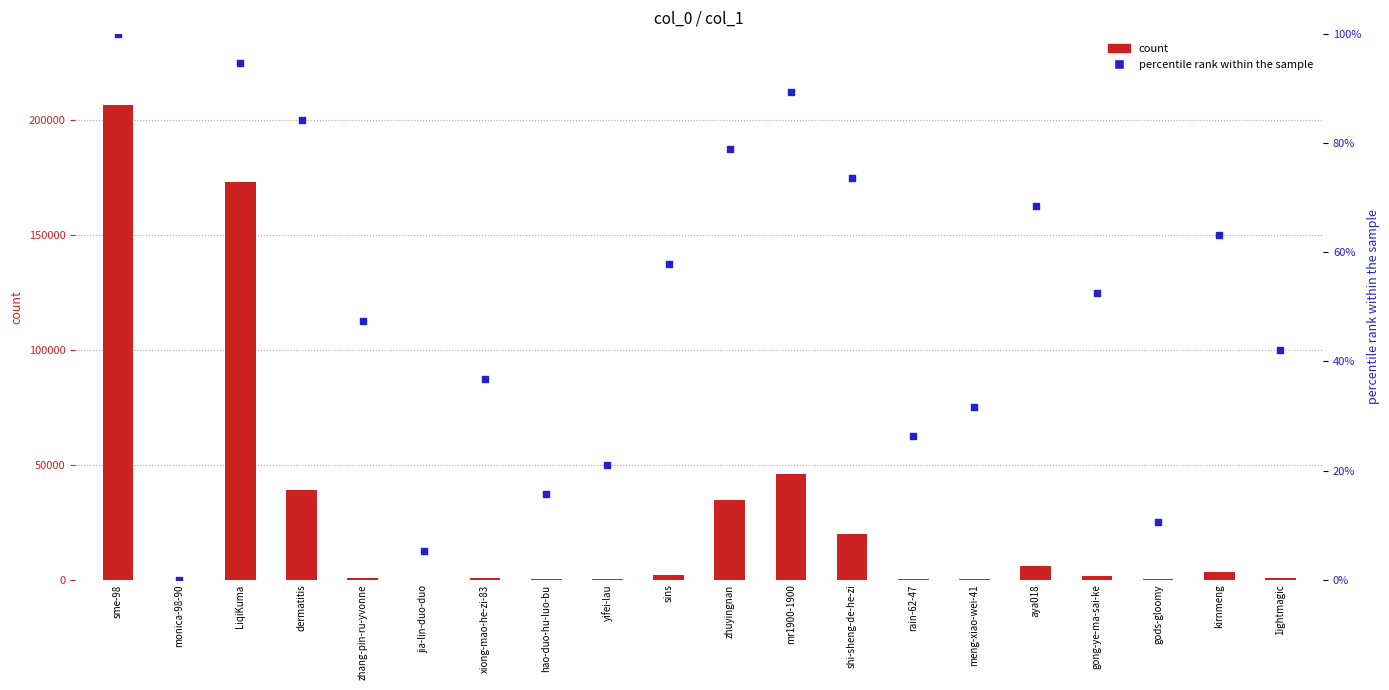

What are all the series names shown in the legend?

count, percentile rank within the sample